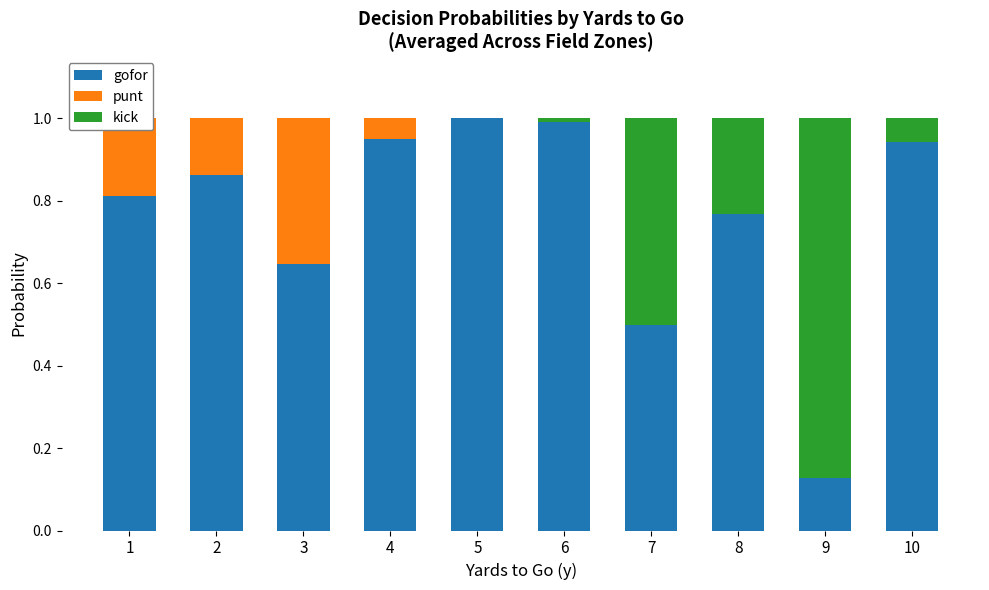

How many bars are there in each group?

3